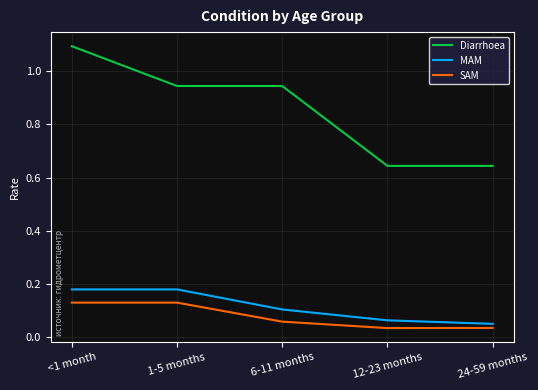

True or false: SAM has a value of 0.1 at 24-59 months.

False